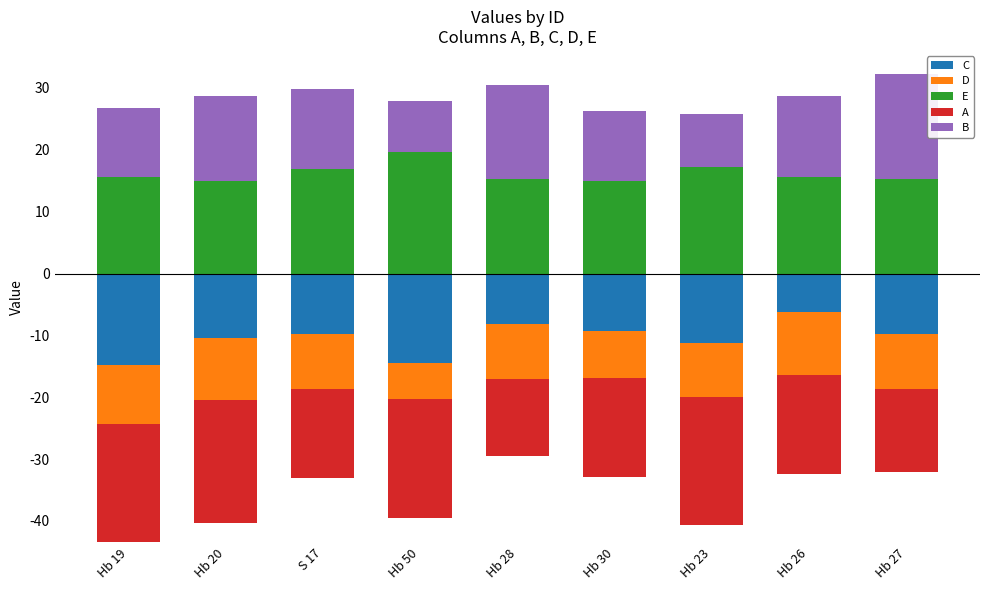

What is the sum of all E values?

145.4